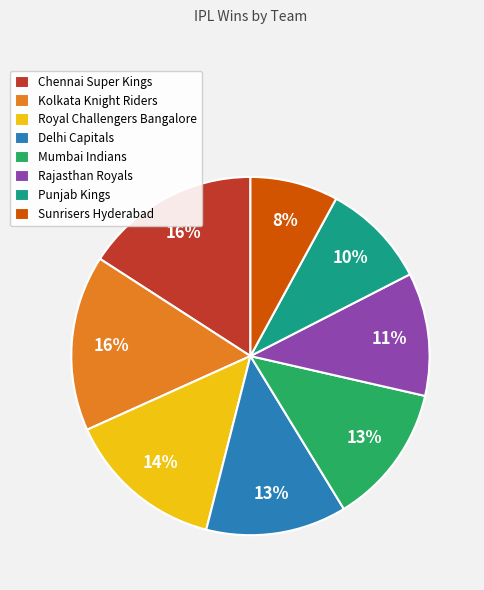

Count the number of slices in the pie.

8